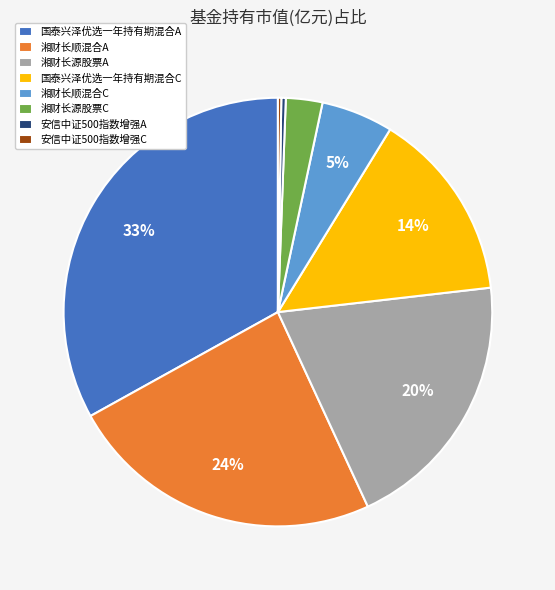

To the nearest percent, what is the average slice percentage?

12%